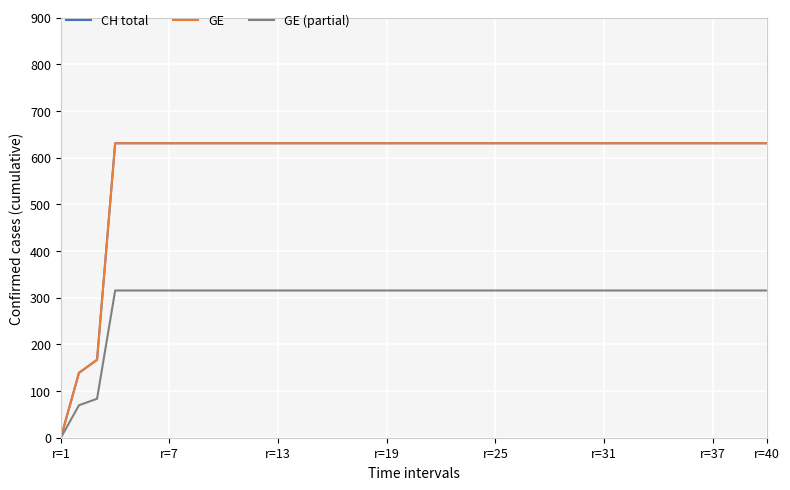

Is this an area chart (filled region under the line)?

No